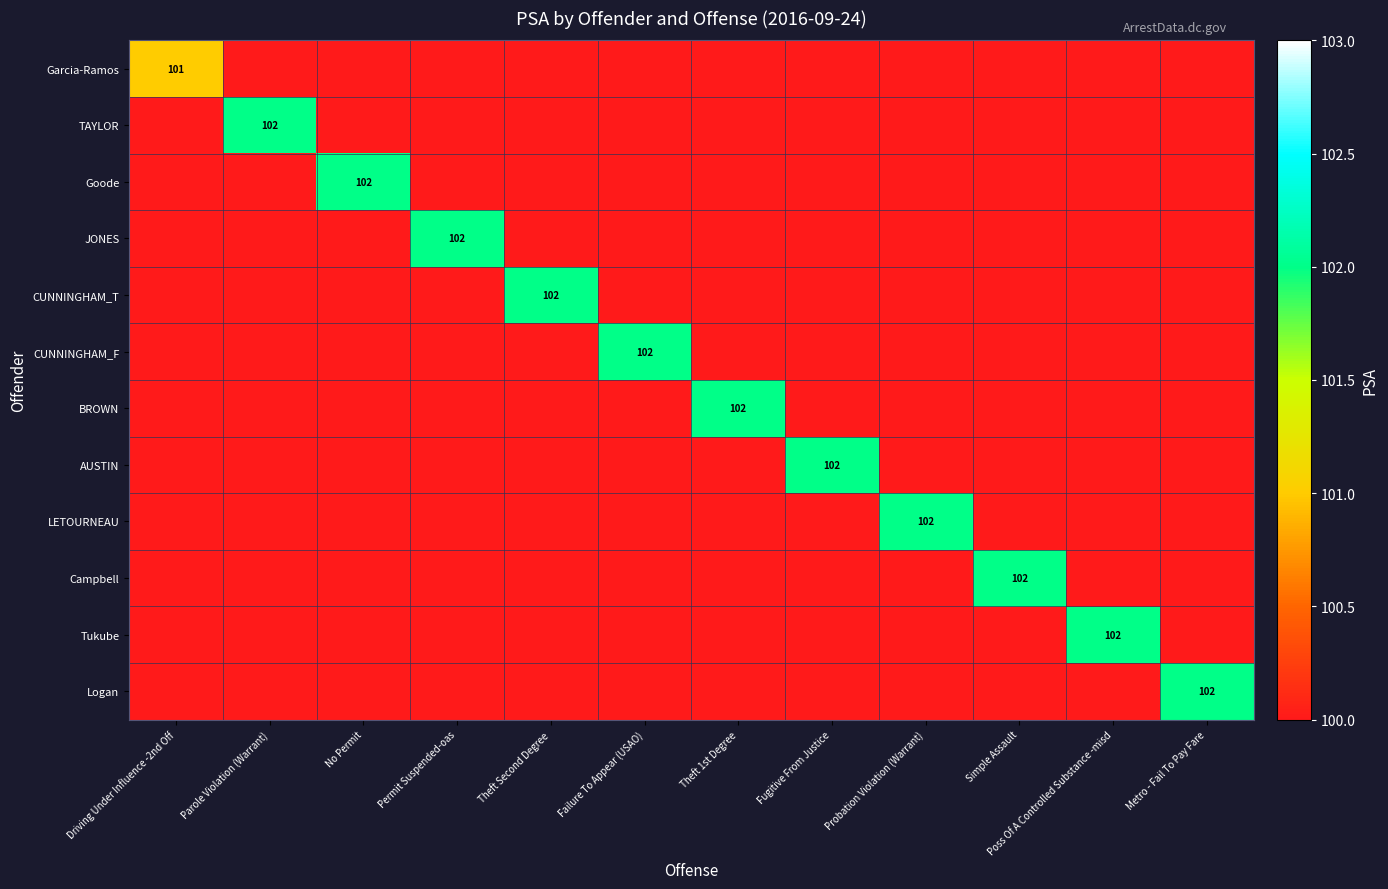

The value of CUNNINGHAM_F at Failure To Appear (USAO) is 43. True or false?

False